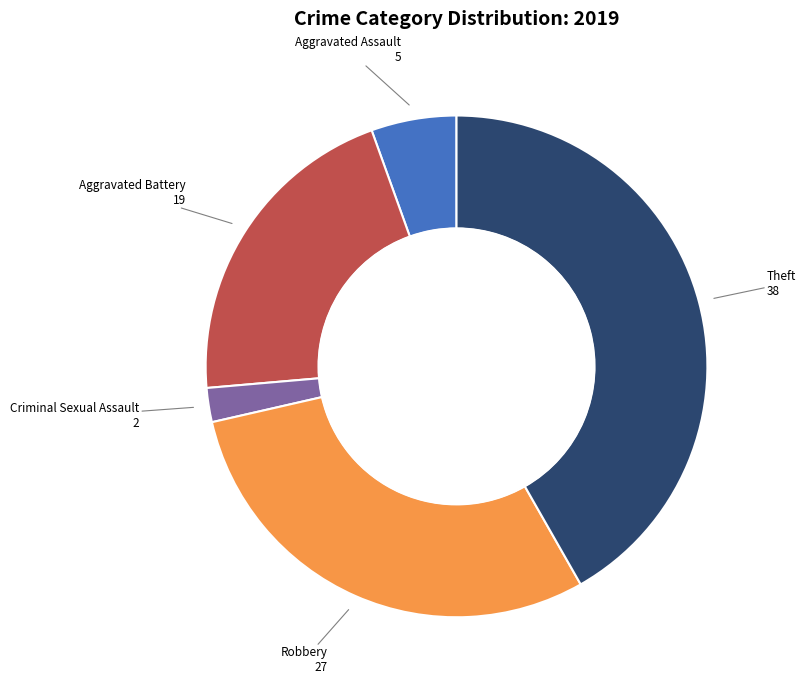

How many slices are in this pie chart?

5